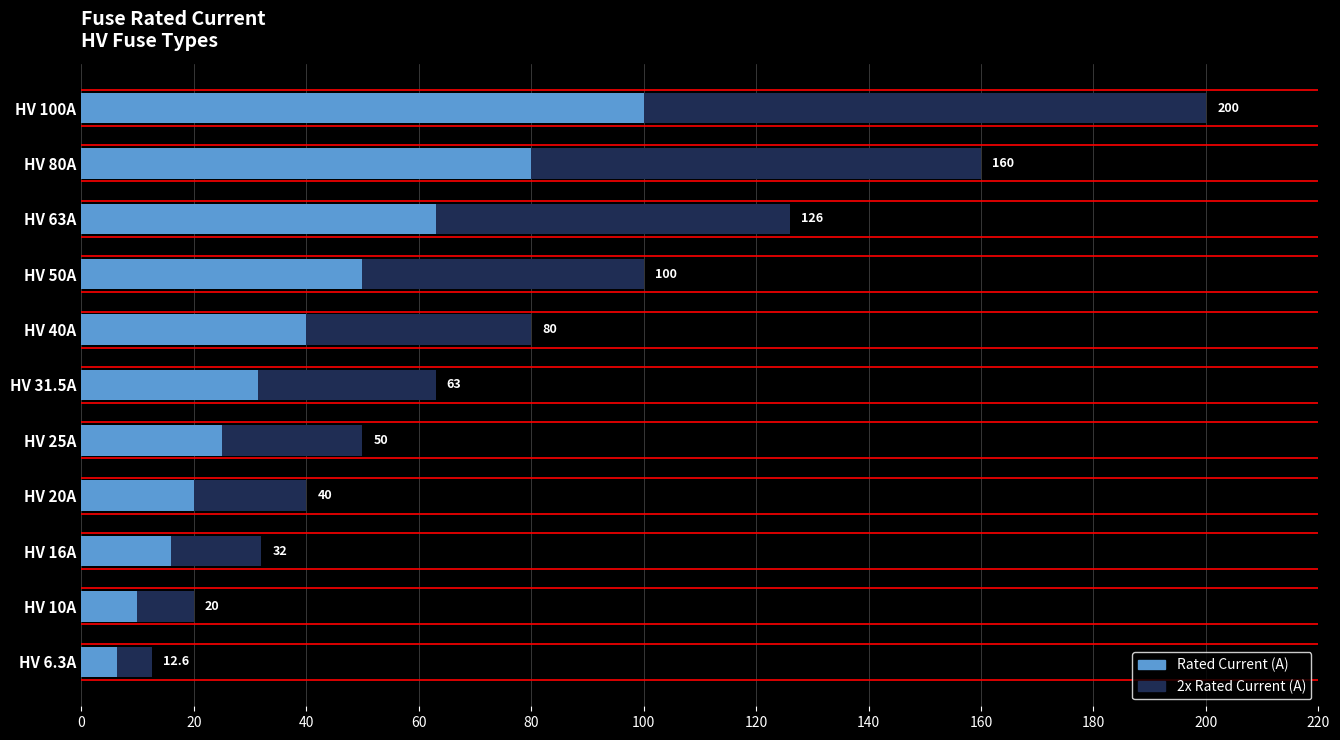

List the series in order of their overall mean, highest first.

2x Rated Current (A), Rated Current (A)